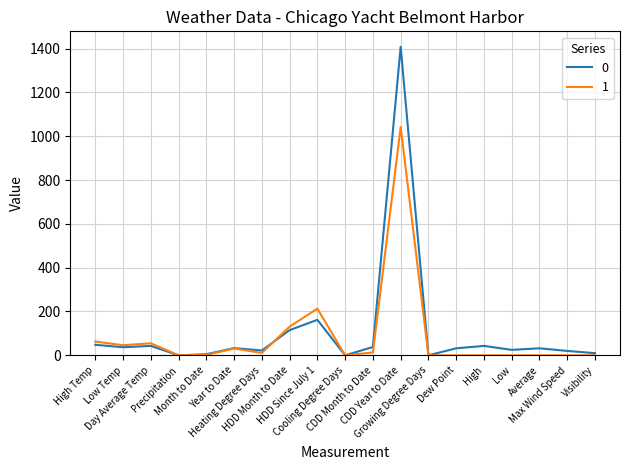

Rank the series by their average value, from highest to lowest.

0, 1